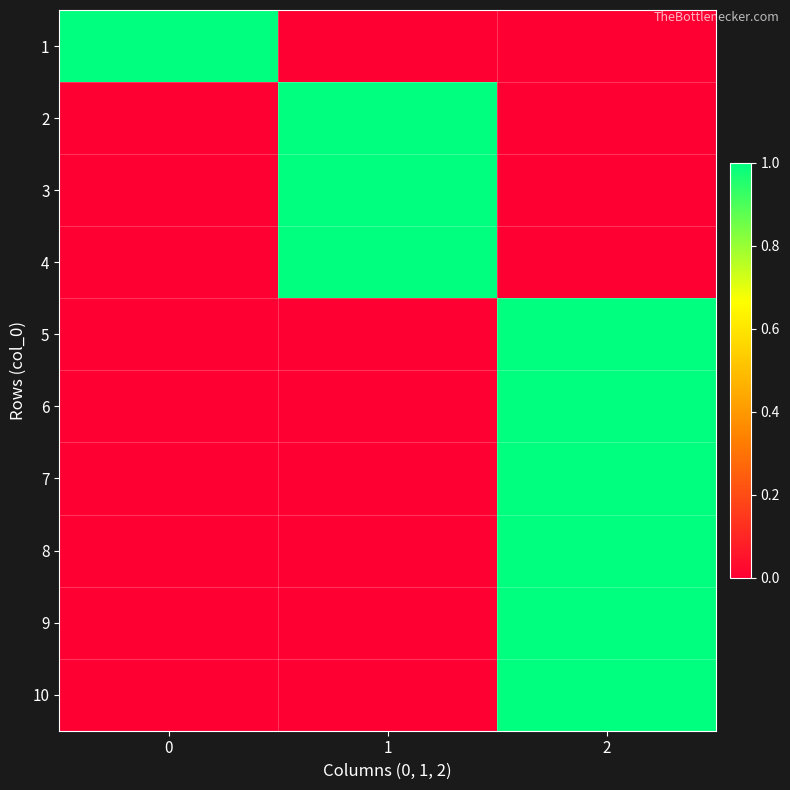

Reading right to left, transcribe all the data shown in this chart.

1: 2=0	1=0	0=1
2: 2=0	1=1	0=0
3: 2=0	1=1	0=0
4: 2=0	1=1	0=0
5: 2=1	1=0	0=0
6: 2=1	1=0	0=0
7: 2=1	1=0	0=0
8: 2=1	1=0	0=0
9: 2=1	1=0	0=0
10: 2=1	1=0	0=0